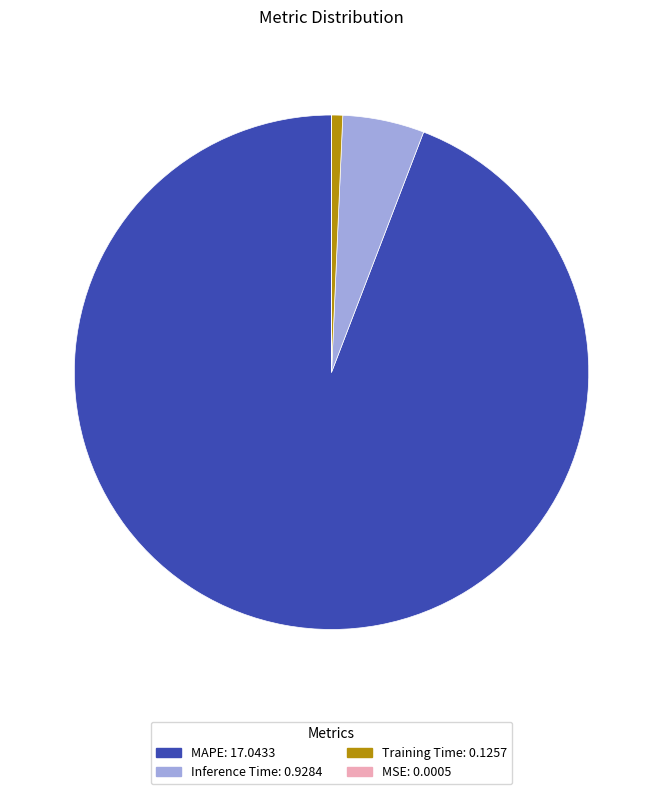

What is the majority slice?

MAPE